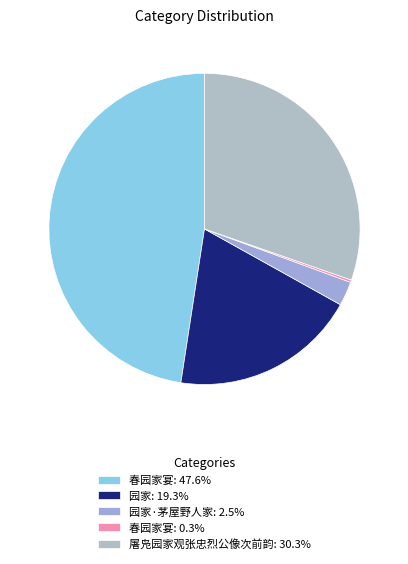

To the nearest percent, what is the difference between the largest and smallest slice percentages?

47%